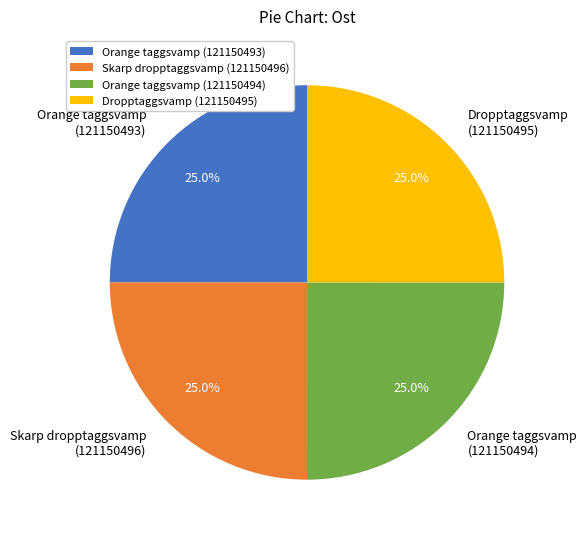

Is it true that Orange taggsvamp (121150494) is 25% of the pie?

True